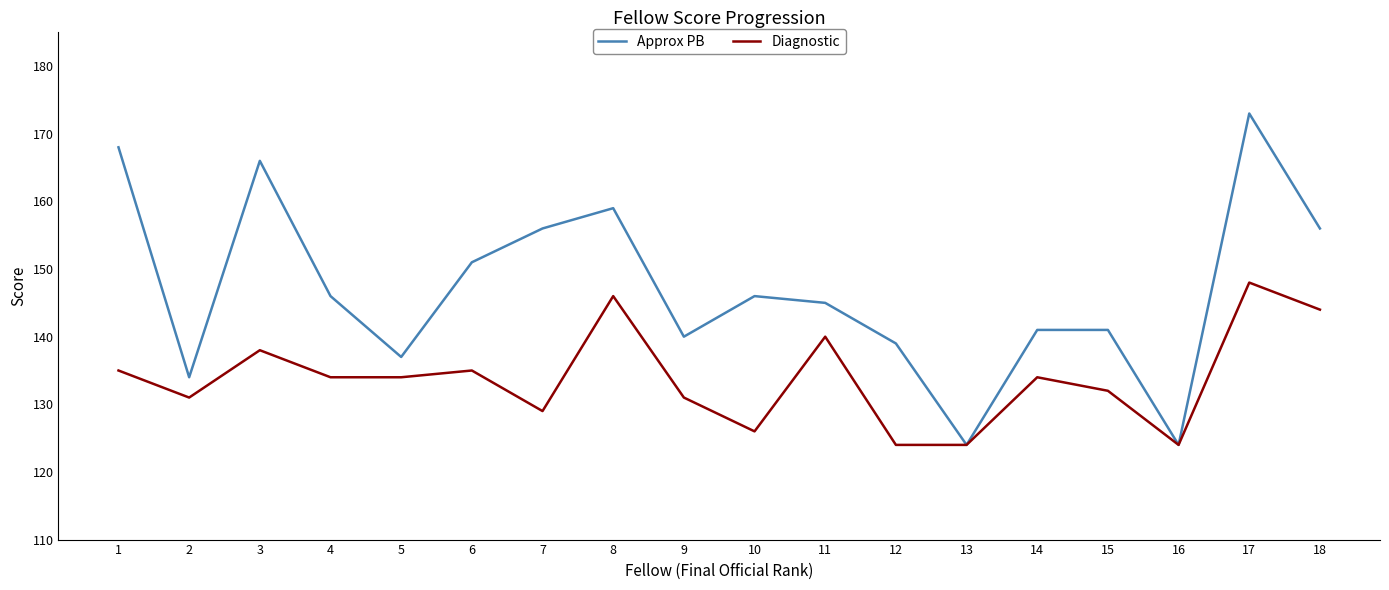

What is the smallest value displayed?

124